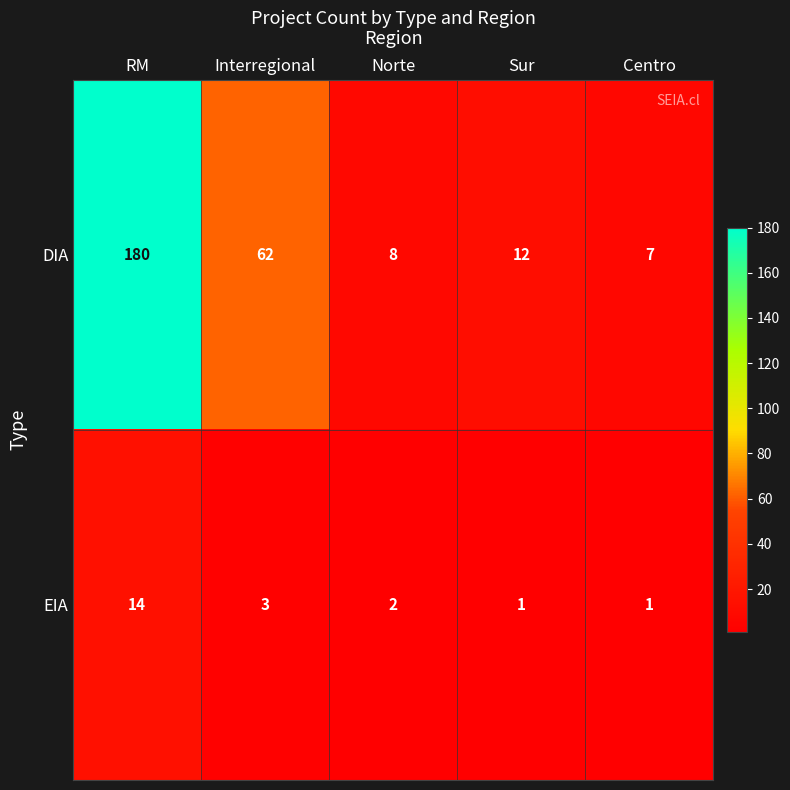

True or false: DIA has a value of 8 at Norte.

True